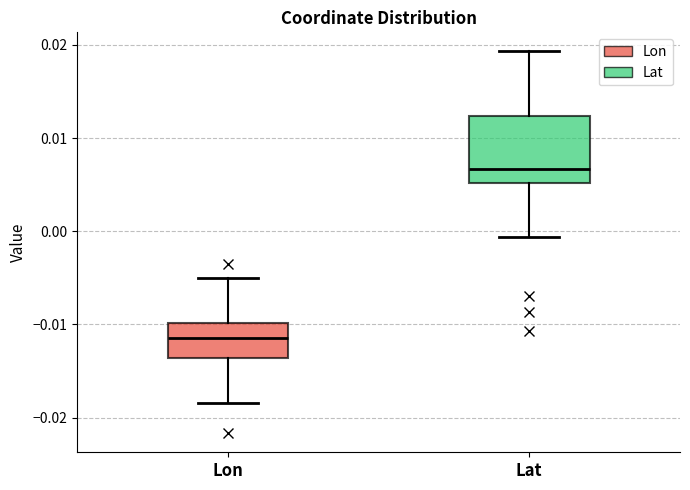

Where is the lower edge of the box for Lon on the y-axis? The values are not printed on the chart, so give them approximately, as read against the axis.

-0.014